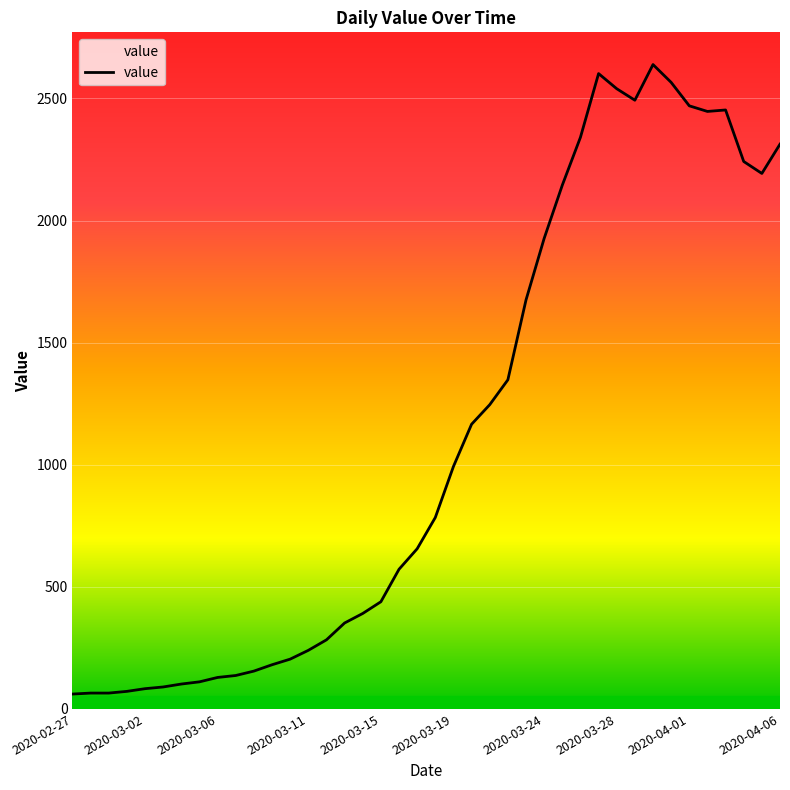

What is the minimum value shown in the chart?

61